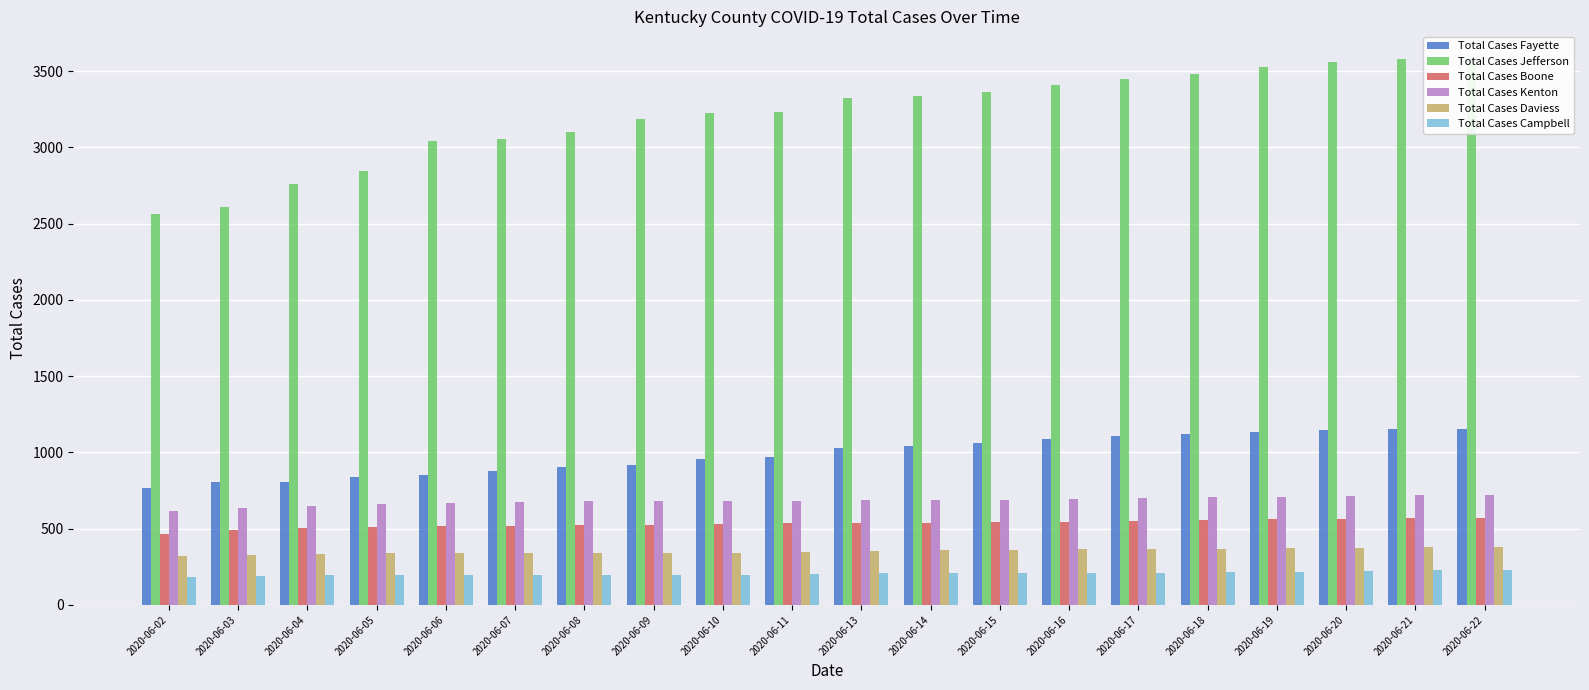

The value of Total Cases Campbell at 2020-06-17 is 58. True or false?

False